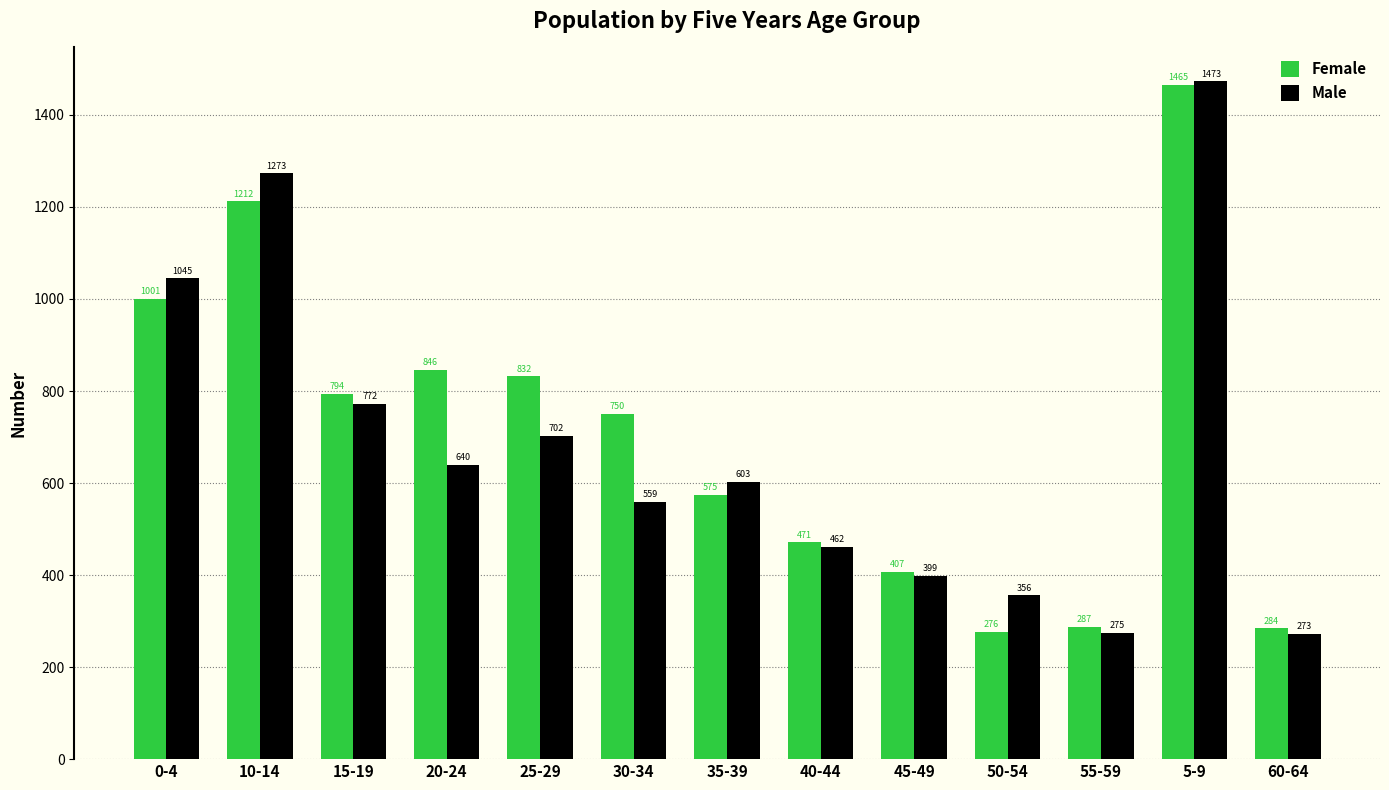

What is the difference between the maximum and minimum values in the Female series?

1189